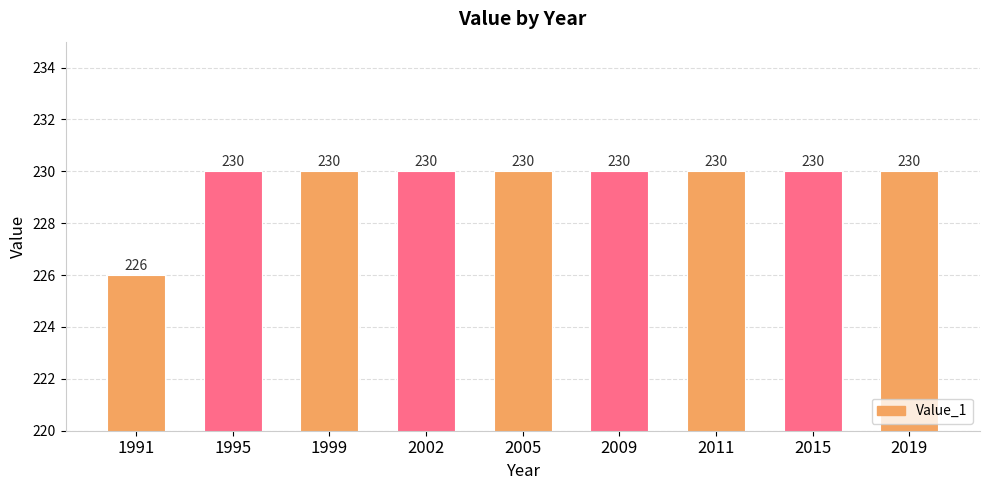

Reading right to left, transcribe all the data shown in this chart.

230	230	230	230	230	230	230	230	226